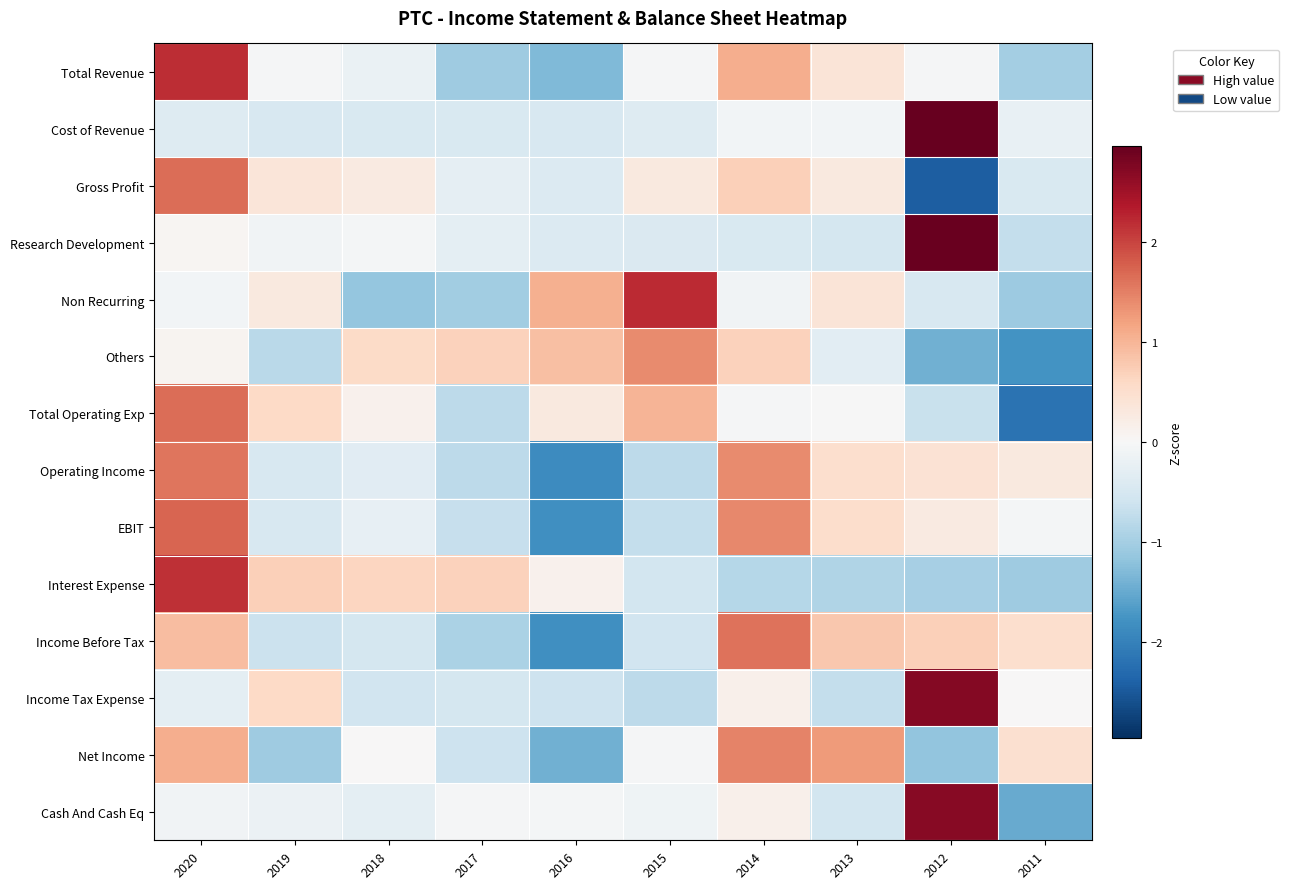

Reading left to right, list all the values displayed in this chart.

Total Revenue: 2020=2.2	2019=-0.0	2018=-0.2	2017=-1.0	2016=-1.3	2015=-0.0	2014=1.1	2013=0.4	2012=-0.0	2011=-1.0
Cost of Revenue: 2020=-0.4	2019=-0.5	2018=-0.5	2017=-0.4	2016=-0.5	2015=-0.4	2014=-0.1	2013=-0.1	2012=3.0	2011=-0.2
Gross Profit: 2020=1.7	2019=0.4	2018=0.3	2017=-0.3	2016=-0.4	2015=0.3	2014=0.7	2013=0.3	2012=-2.4	2011=-0.4
Research Development: 2020=0.1	2019=-0.1	2018=-0.1	2017=-0.3	2016=-0.4	2015=-0.4	2014=-0.4	2013=-0.5	2012=2.9	2011=-0.7
Non Recurring: 2020=-0.1	2019=0.3	2018=-1.1	2017=-1.0	2016=1.1	2015=2.2	2014=-0.1	2013=0.4	2012=-0.5	2011=-1.1
Others: 2020=0.1	2019=-0.8	2018=0.6	2017=0.7	2016=0.9	2015=1.4	2014=0.7	2013=-0.3	2012=-1.4	2011=-1.8
Total Operating Exp: 2020=1.7	2019=0.6	2018=0.1	2017=-0.8	2016=0.3	2015=1.0	2014=-0.0	2013=-0.0	2012=-0.7	2011=-2.2
Operating Income: 2020=1.6	2019=-0.5	2018=-0.3	2017=-0.8	2016=-1.9	2015=-0.8	2014=1.4	2013=0.5	2012=0.4	2011=0.3
EBIT: 2020=1.7	2019=-0.5	2018=-0.2	2017=-0.7	2016=-1.8	2015=-0.7	2014=1.4	2013=0.5	2012=0.3	2011=-0.1
Interest Expense: 2020=2.2	2019=0.7	2018=0.6	2017=0.7	2016=0.1	2015=-0.5	2014=-0.8	2013=-0.9	2012=-1.0	2011=-1.1
Income Before Tax: 2020=0.9	2019=-0.6	2018=-0.5	2017=-0.9	2016=-1.8	2015=-0.6	2014=1.6	2013=0.8	2012=0.7	2011=0.5
Income Tax Expense: 2020=-0.3	2019=0.6	2018=-0.6	2017=-0.5	2016=-0.6	2015=-0.8	2014=0.2	2013=-0.7	2012=2.7	2011=0.0
Net Income: 2020=1.1	2019=-1.1	2018=0.0	2017=-0.6	2016=-1.4	2015=-0.0	2014=1.5	2013=1.3	2012=-1.2	2011=0.5
Cash And Cash Eq: 2020=-0.1	2019=-0.2	2018=-0.3	2017=-0.0	2016=-0.1	2015=-0.1	2014=0.1	2013=-0.5	2012=2.7	2011=-1.5